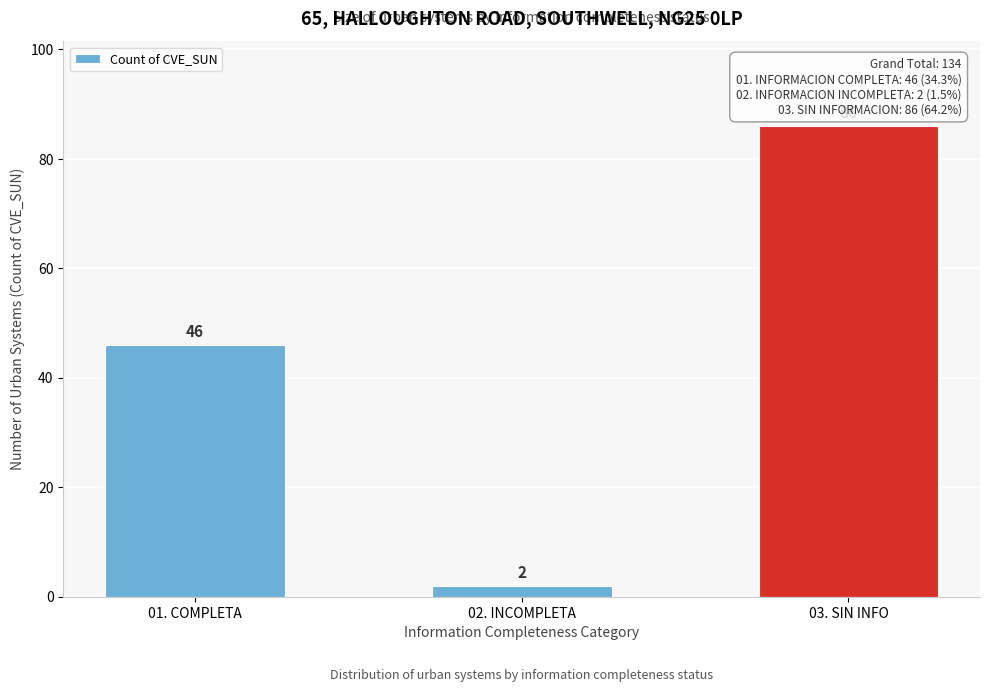

Reading left to right, transcribe all the data shown in this chart.

46	2	86